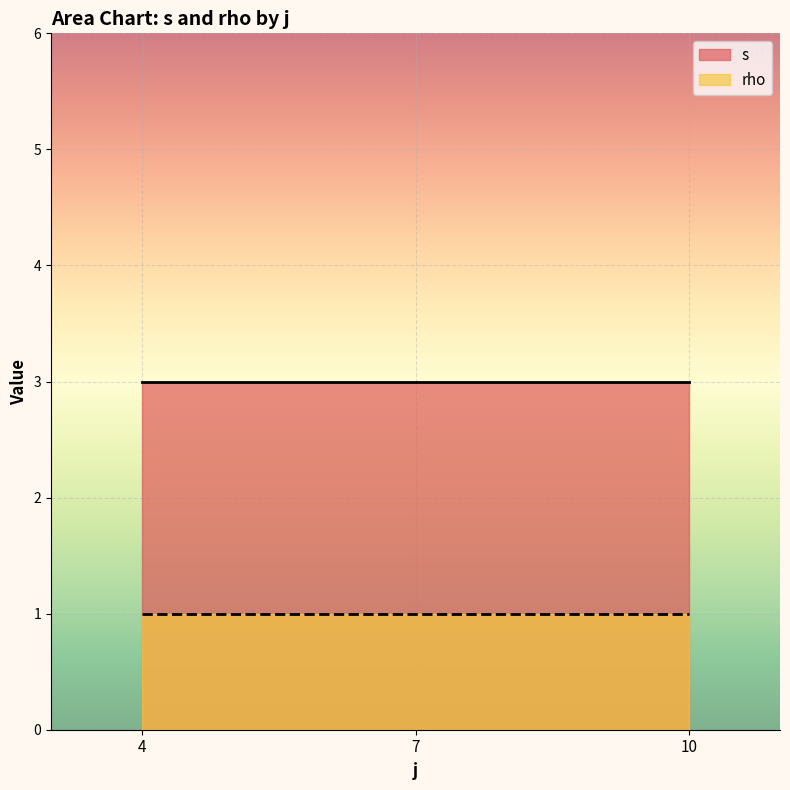

Does the chart display data point markers on the line(s)?

No